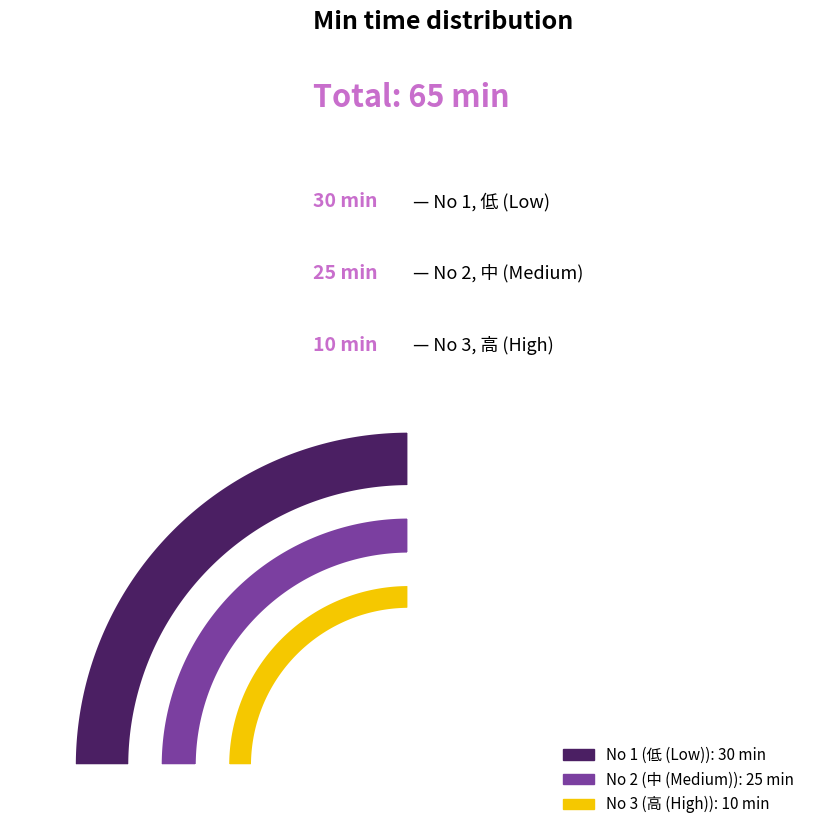

Does 3 account for over 50% of the chart?

No